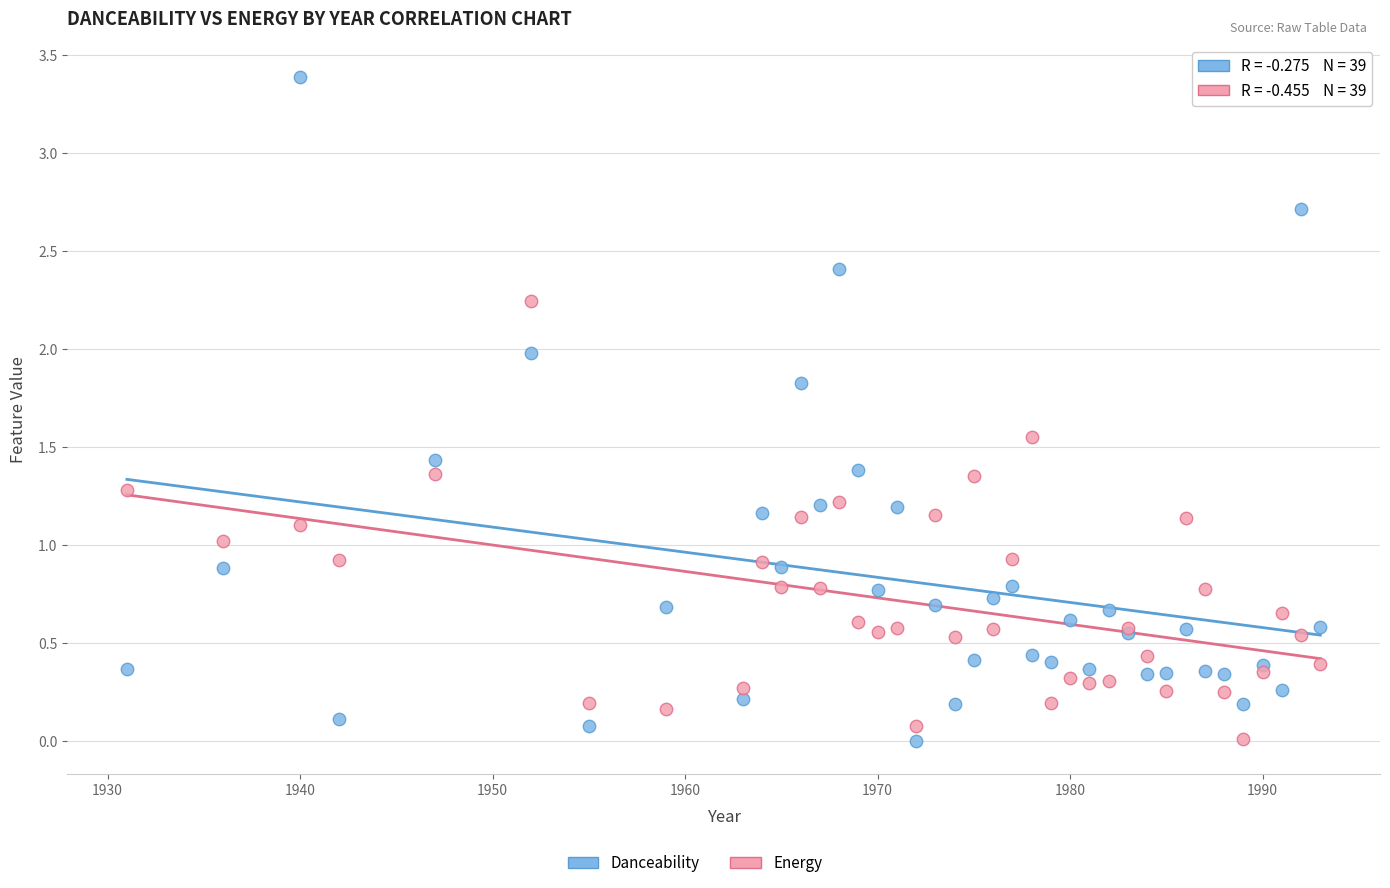

Which series reaches the maximum Y coordinate?

Danceability